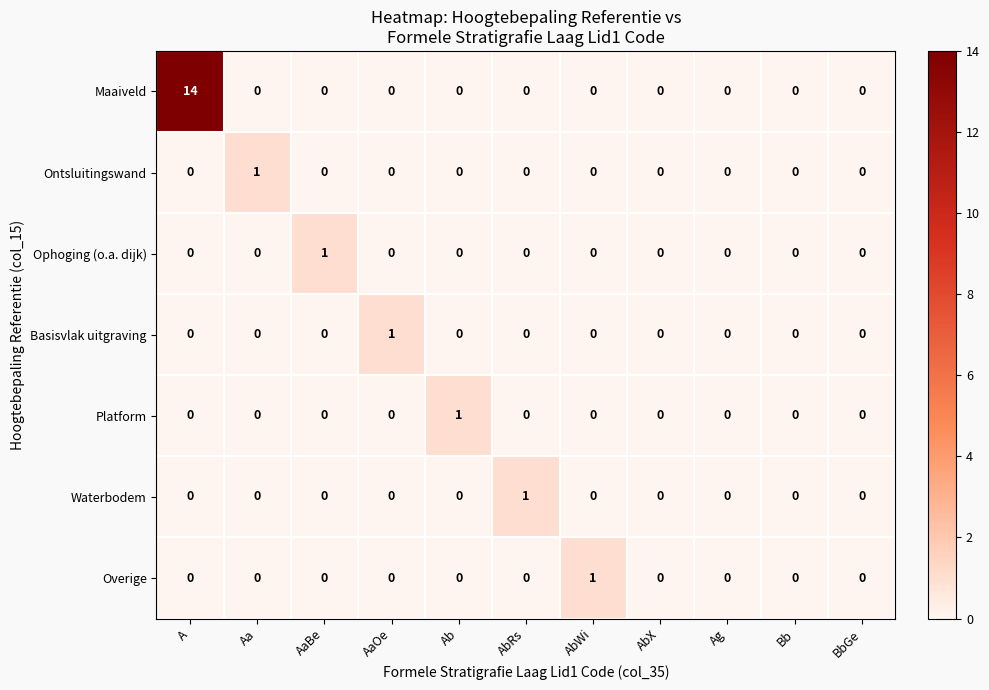

The Platform series shows 0 at Ab. True or false?

False